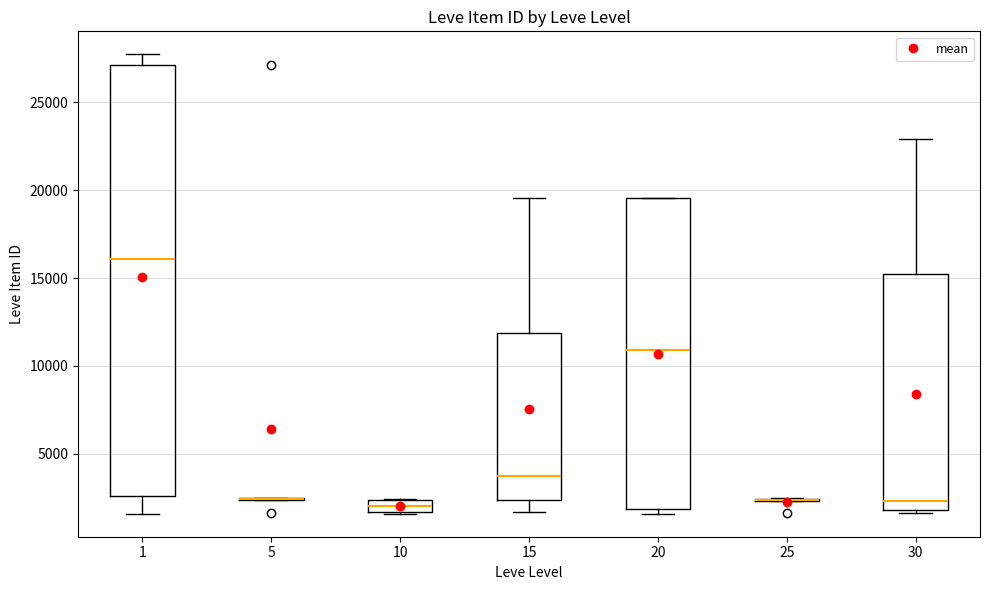

Where does the median line of the box at x = 30 sit on the y-axis? The values are not printed on the chart, so give them approximately, as read against the axis.

2500